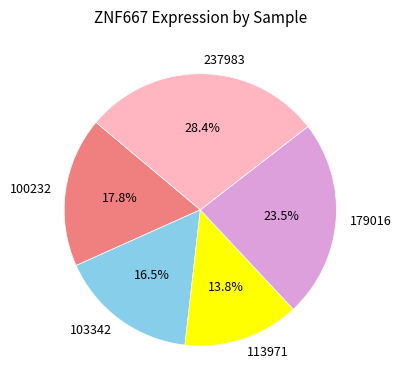

Which slice is the smallest?

113971